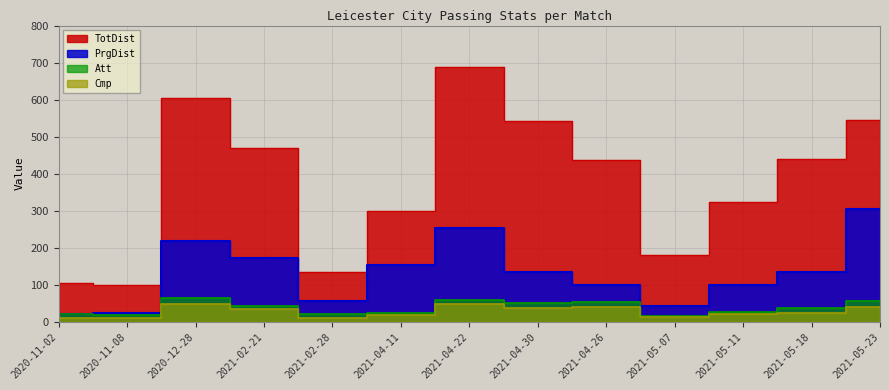

What are all the series names shown in the legend?

TotDist, PrgDist, Cmp, Att